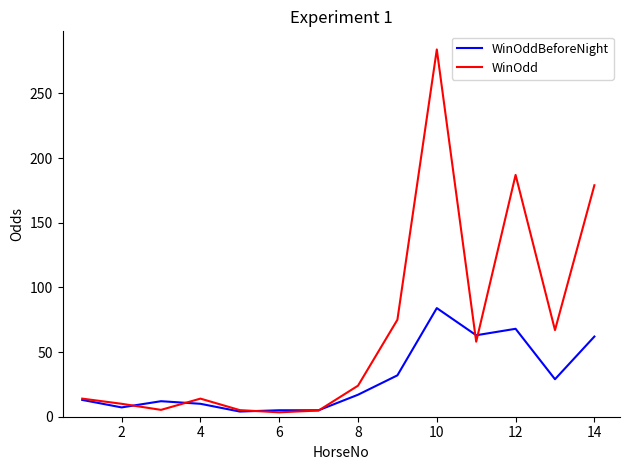

List the series in order of their overall mean, highest first.

WinOdd, WinOddBeforeNight